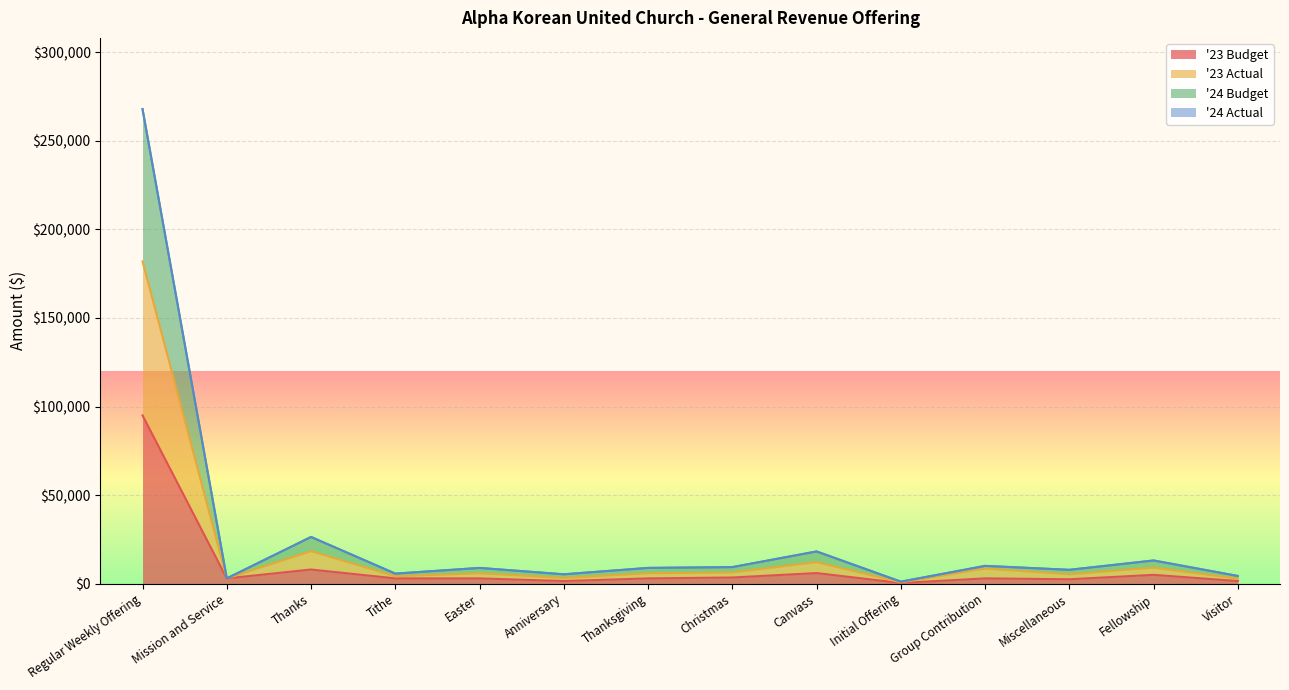

What is the average value of the '23 Budget series?

9885.7